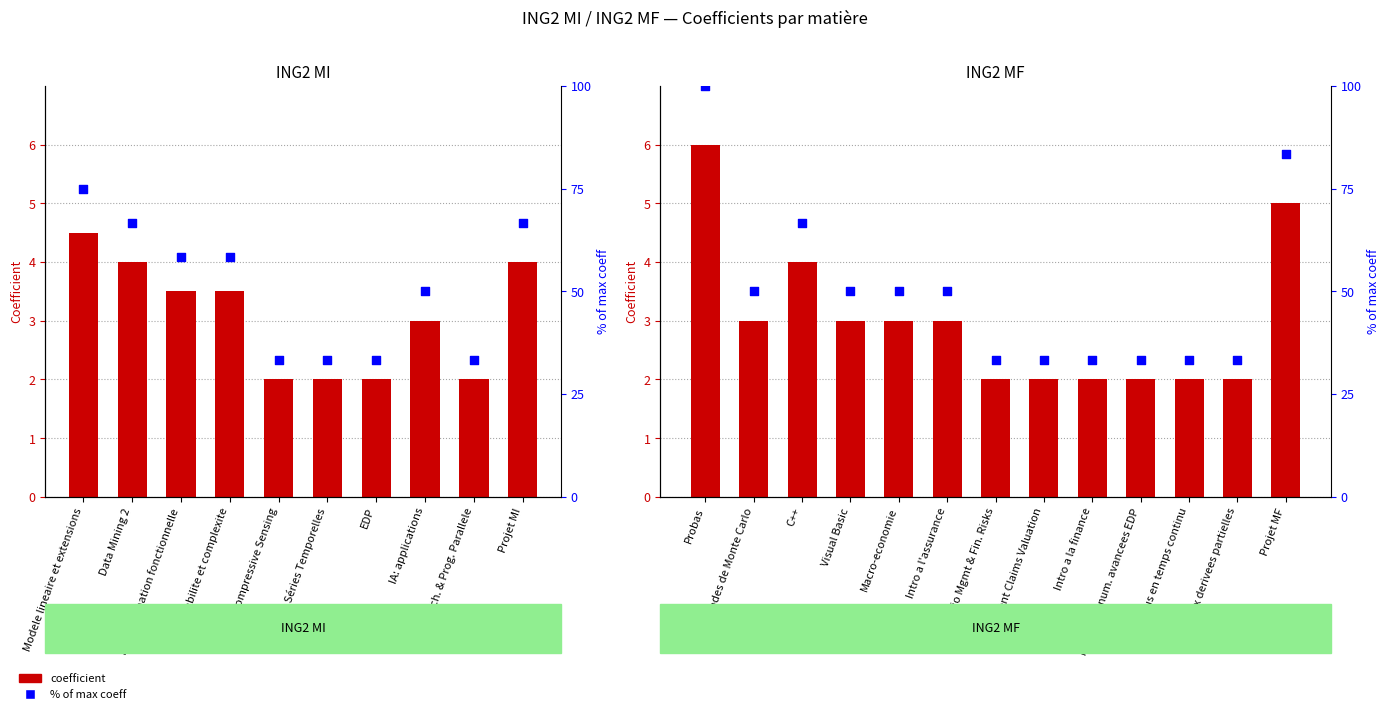

Which series contains the highest Y value?

% of max coeff